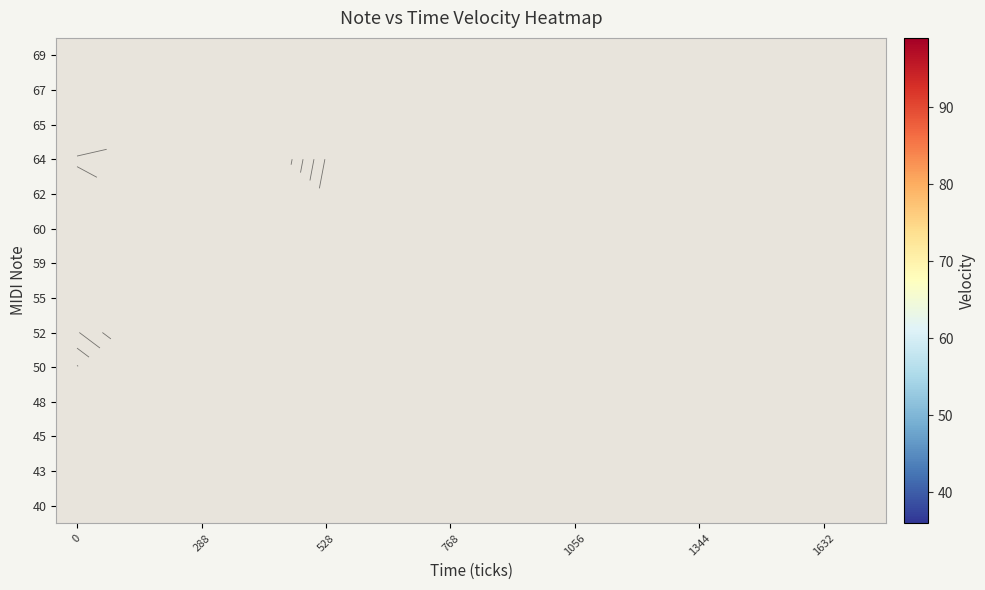

At how many categories does at least one series exceed 93?

1